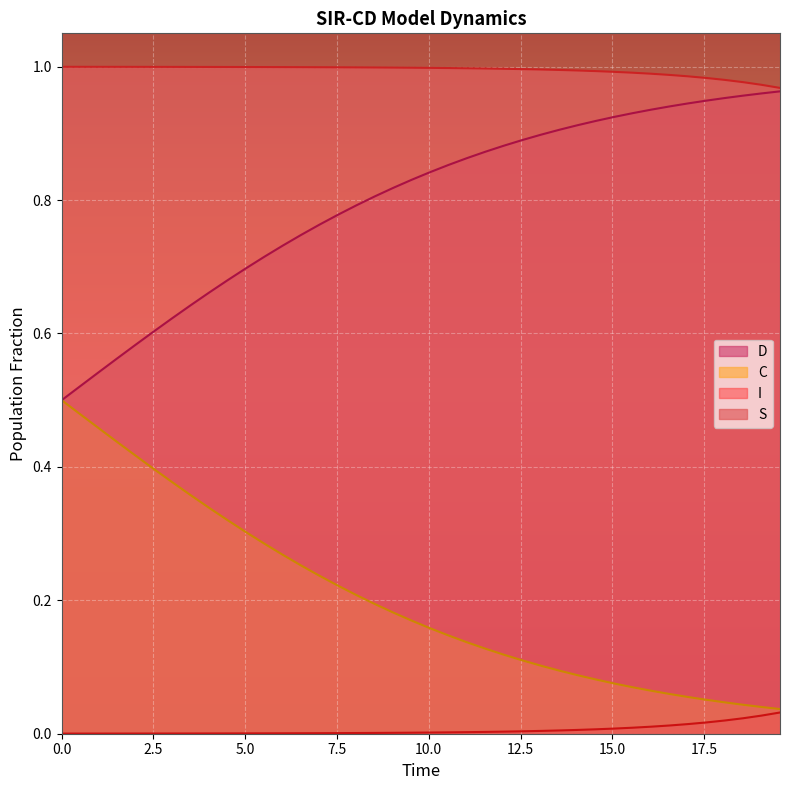

Which series has the largest range (max minus min)?

D